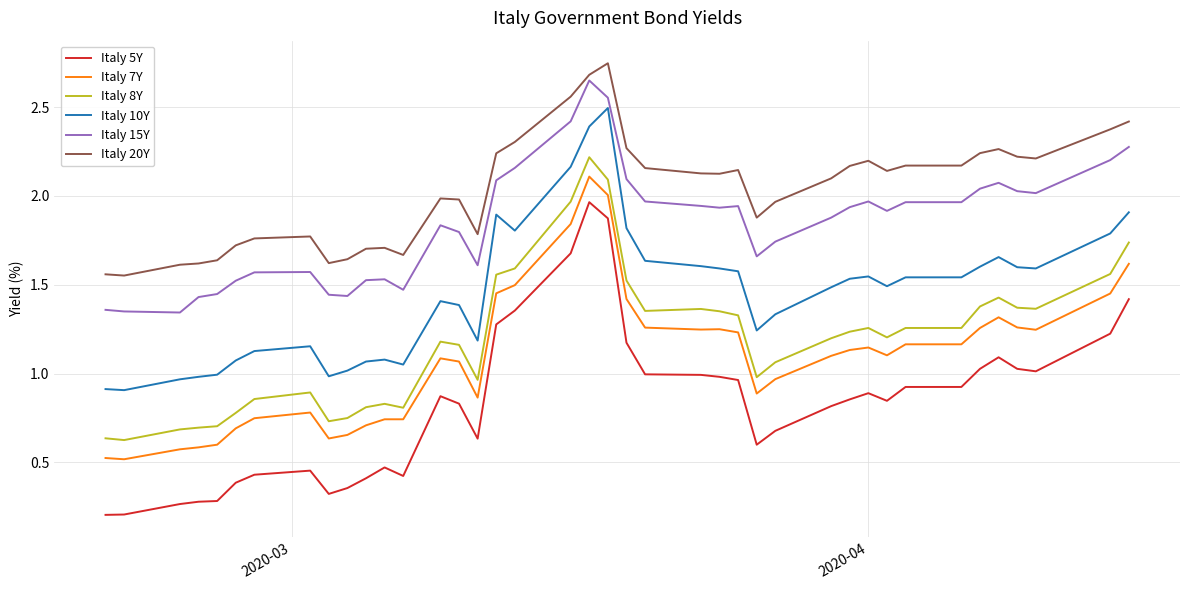

True or false: Italy 7Y and Italy 8Y cross at least once.

False